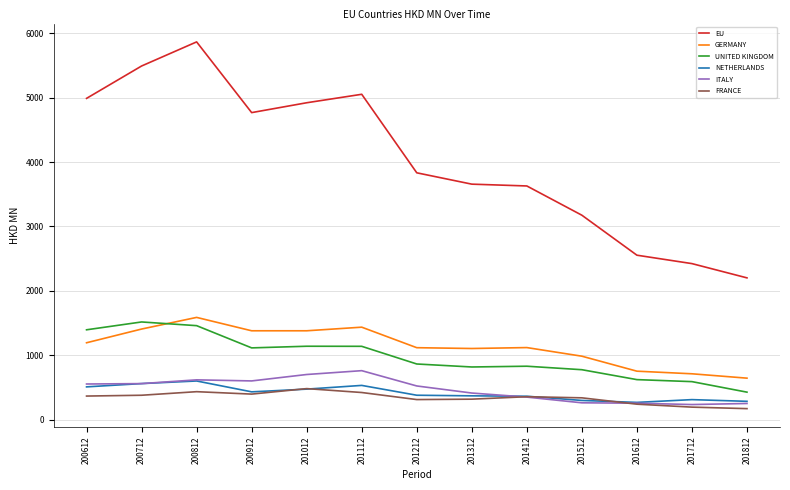

Which series has the largest range (max minus min)?

EU